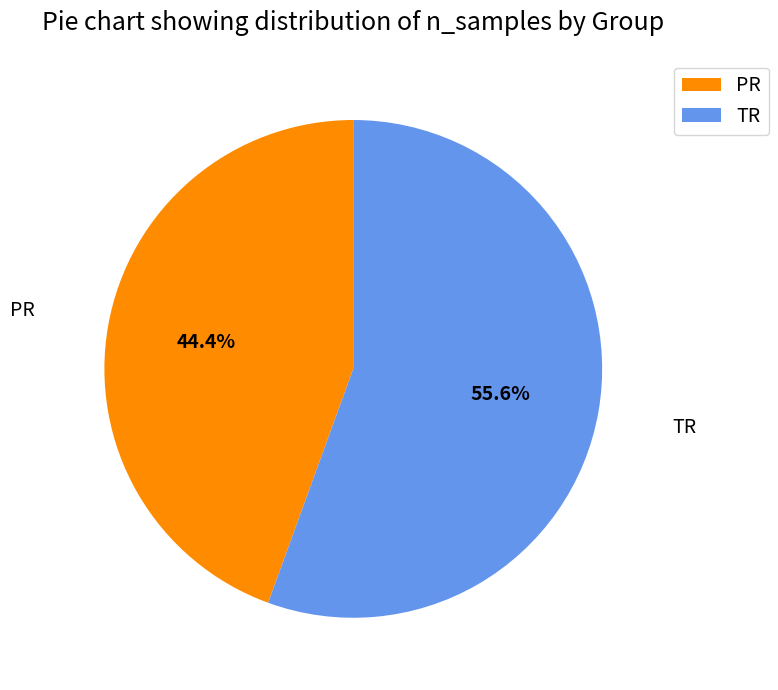

What is the ratio of the value at PR to the value at TR?

0.8